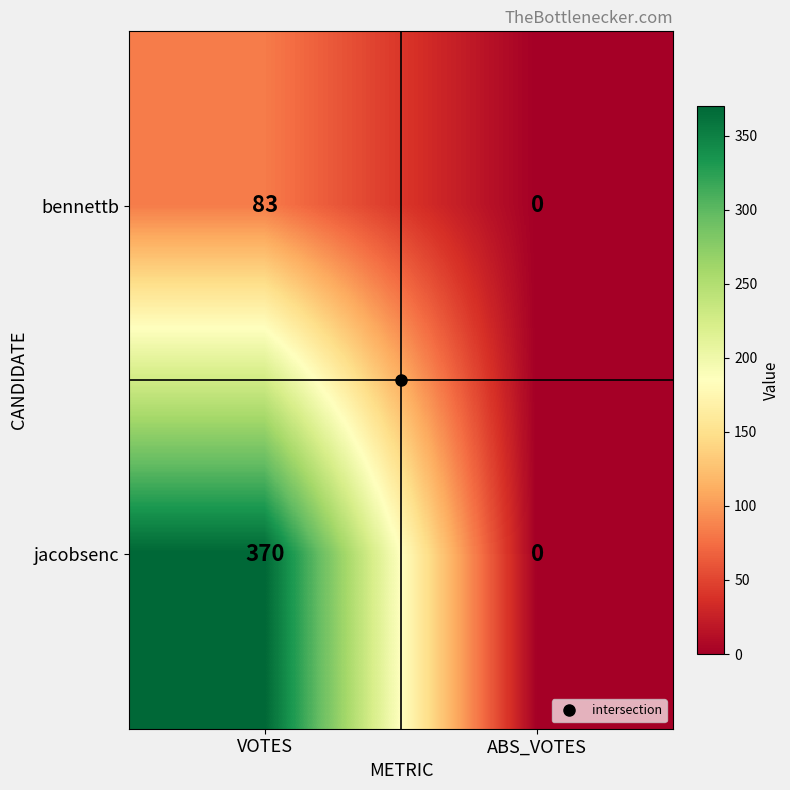

What is the spread (max minus min) of values at VOTES?

287